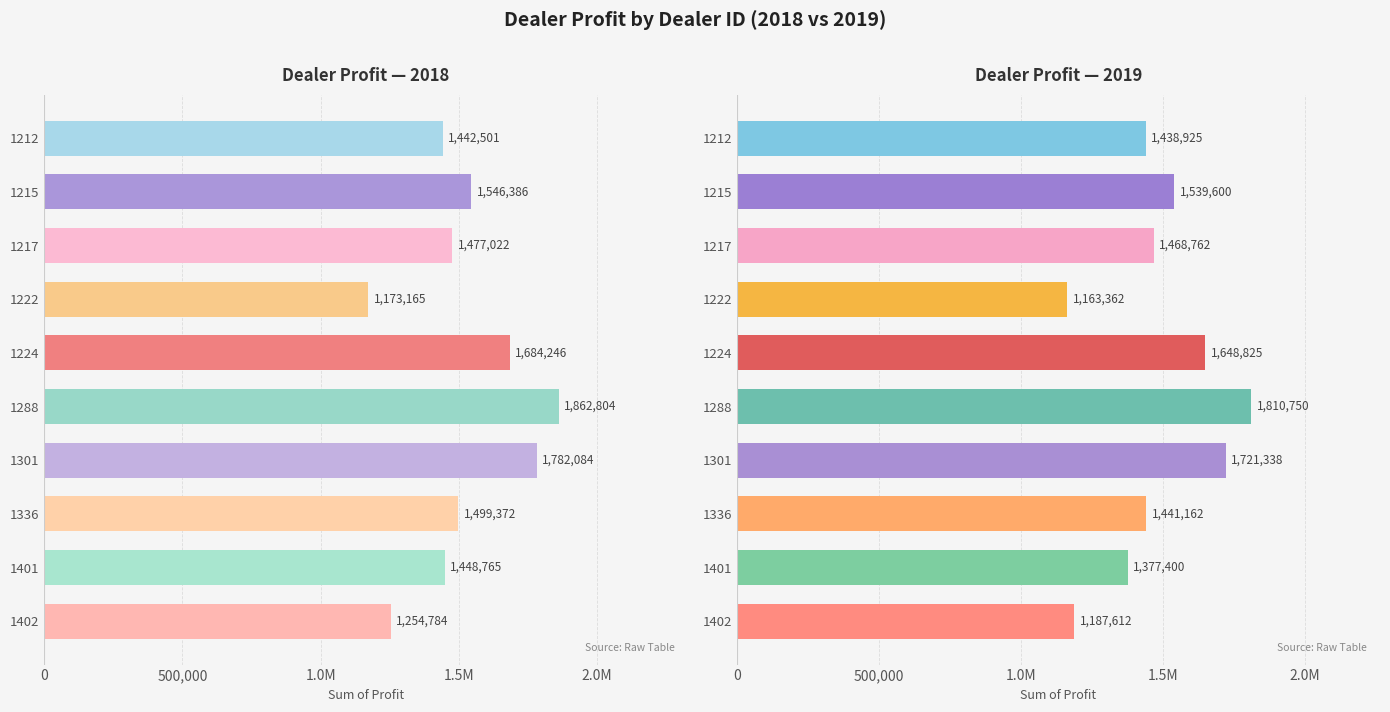

How many data points in 2019 are less than 1468762?

5